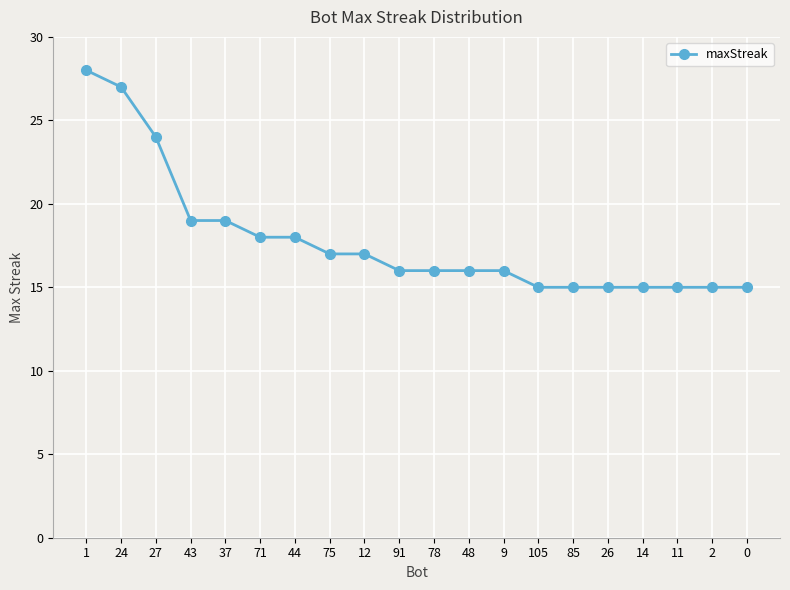

How many data points does each series have?

20